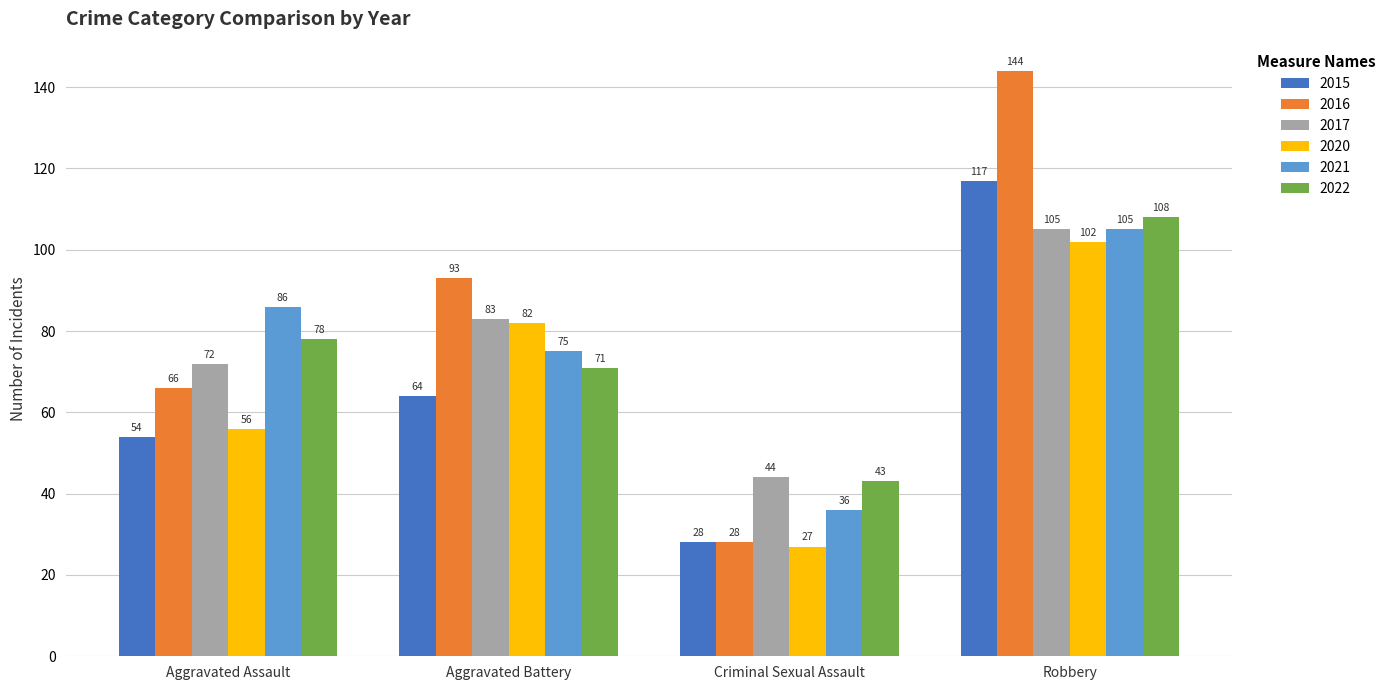

The 2016 series shows 6 at Criminal Sexual Assault. True or false?

False